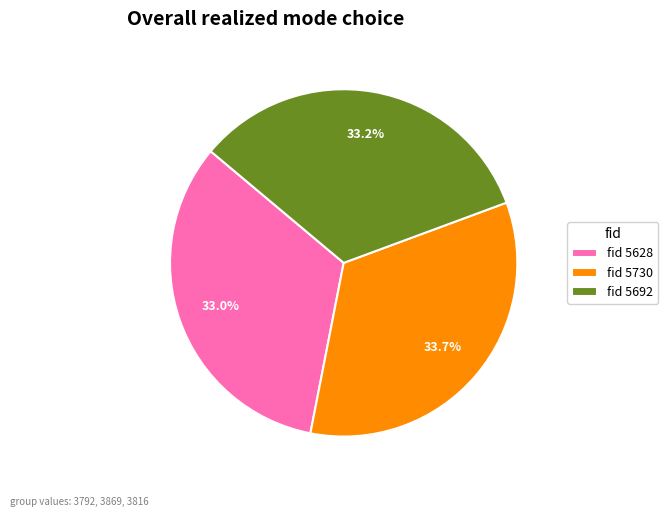

Combined, do fid 5730 and fid 5628 account for over 50%?

Yes